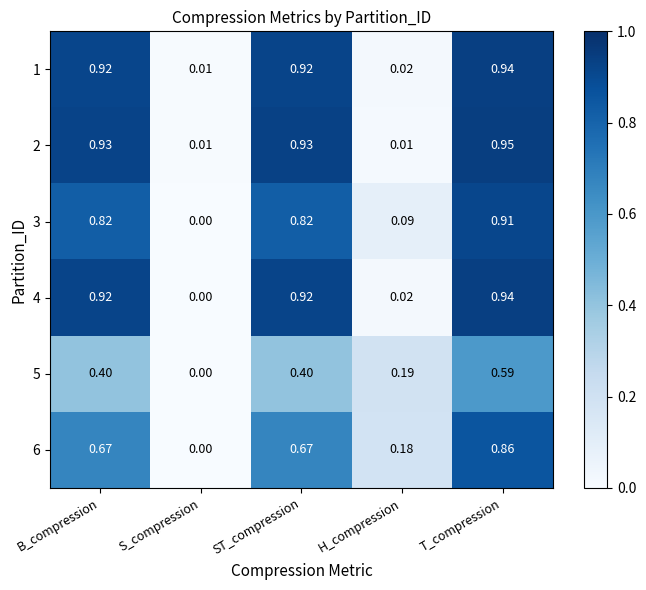

Which label corresponds to the largest value in the chart?

T_compression